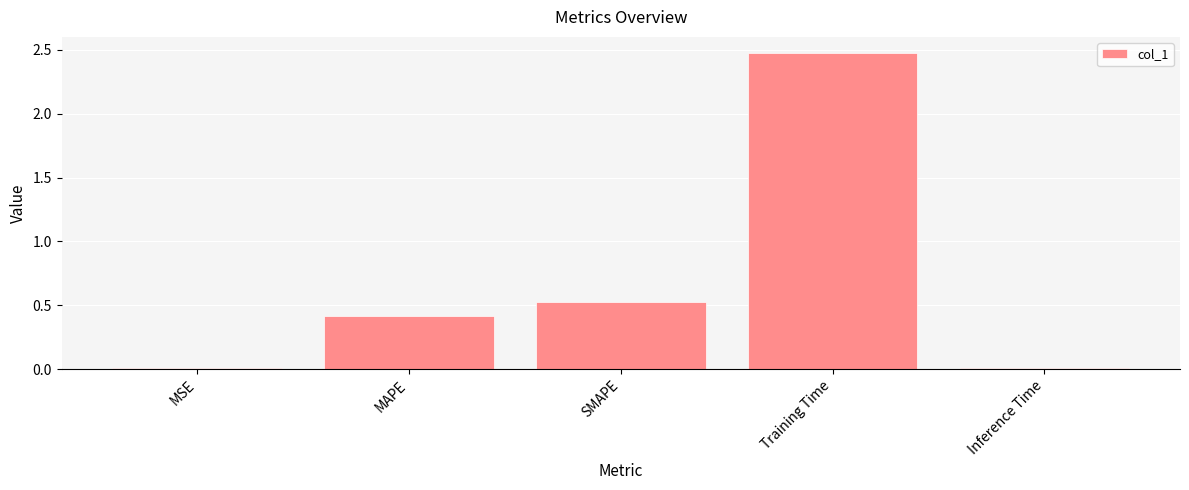

What is the sum of all values?

3.4